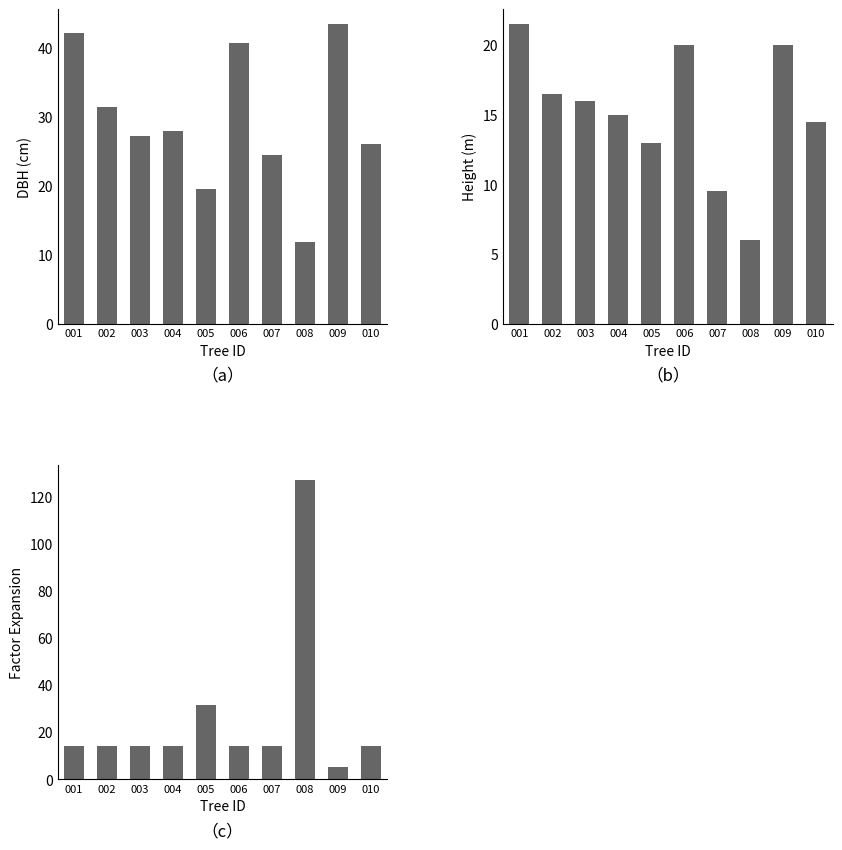

Reading left to right, transcribe all the data shown in this chart.

dbh: 42.1	31.4	27.2	27.9	19.5	40.6	24.5	11.8	43.4	26.0
h: 21.5	16.5	16.0	15.0	13.0	20.0	9.5	6.0	20.0	14.5
factor_expansion: 14.2	14.2	14.2	14.2	31.8	14.2	14.2	127.3	5.1	14.2